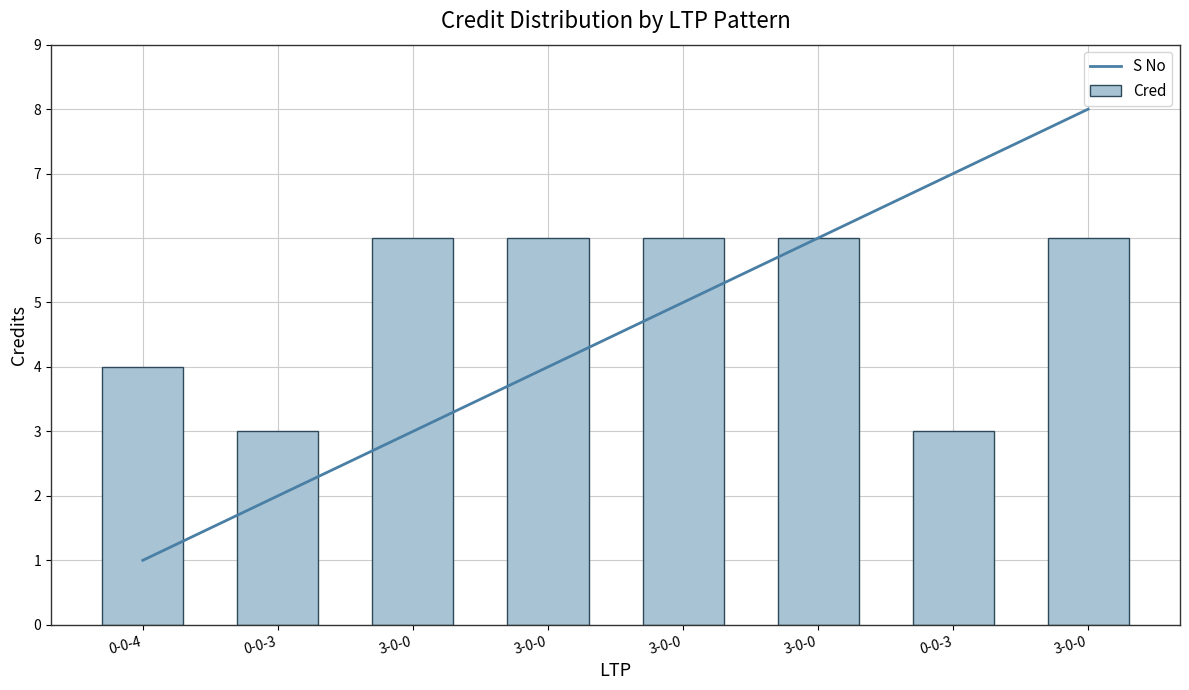

Reading left to right, transcribe all the data shown in this chart.

0-0-4=4	0-0-3=3	3-0-0=6	3-0-0=6	3-0-0=6	3-0-0=6	0-0-3=3	3-0-0=6